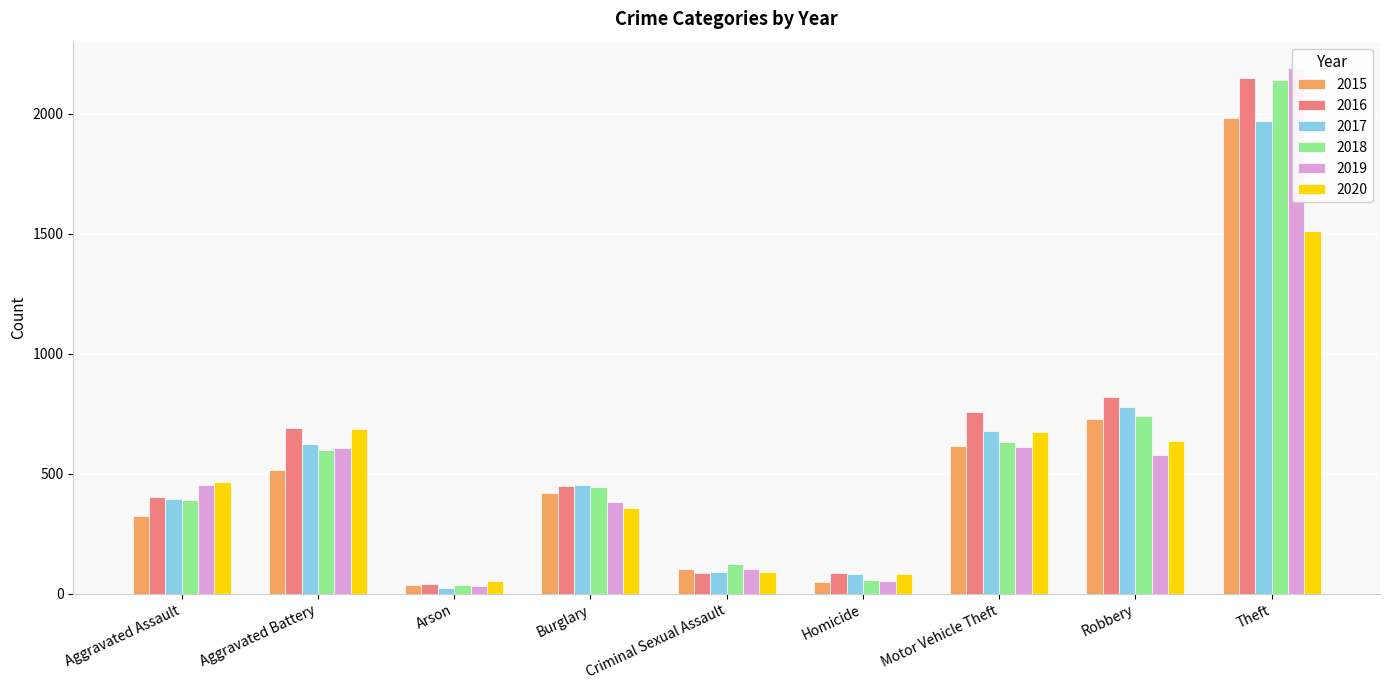

What is the maximum value shown in the chart?

2190